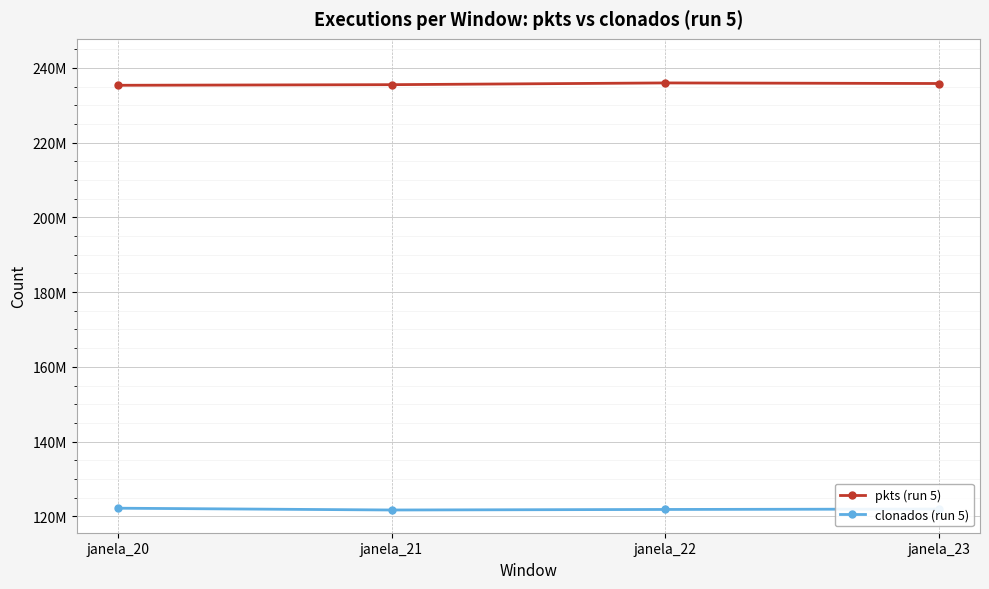

Is this an area chart (filled region under the line)?

No